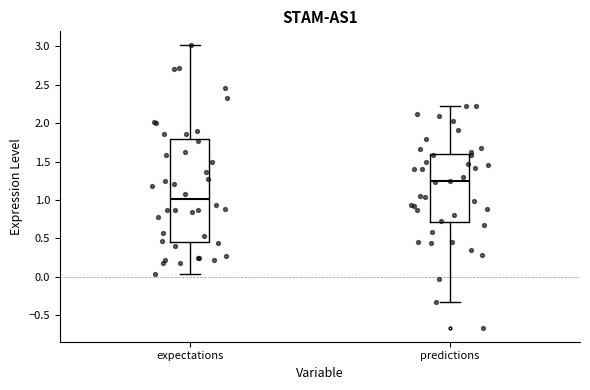

Where does the median line of the box for predictions sit on the y-axis? The values are not printed on the chart, so give them approximately, as read against the axis.

1.25